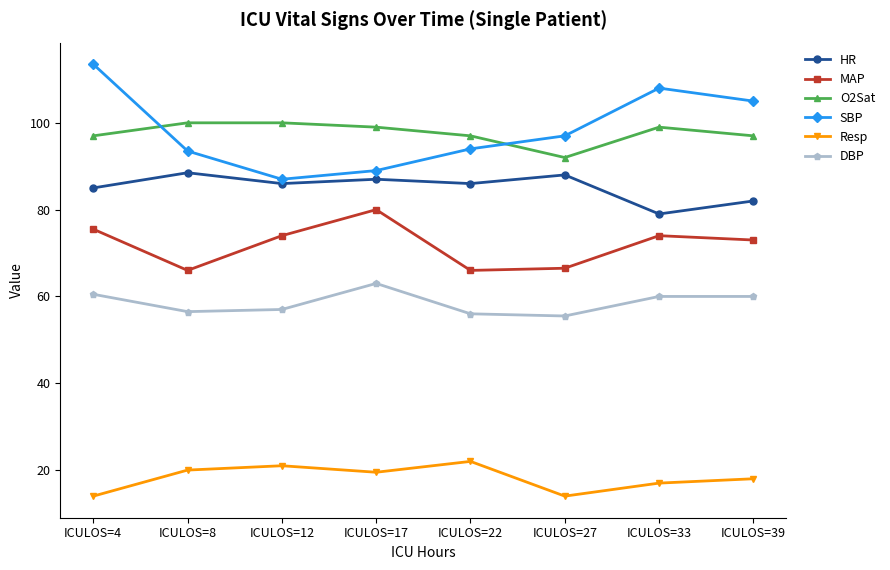

At which category does DBP reach its first local peak?

ICULOS=17